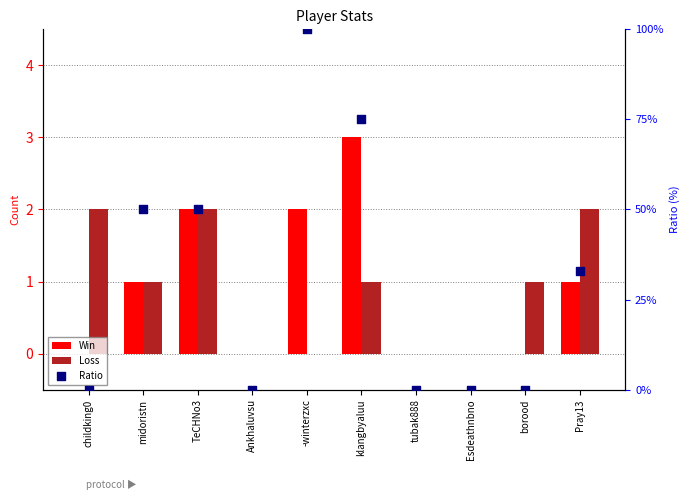

Which series reaches the minimum Y coordinate?

Win